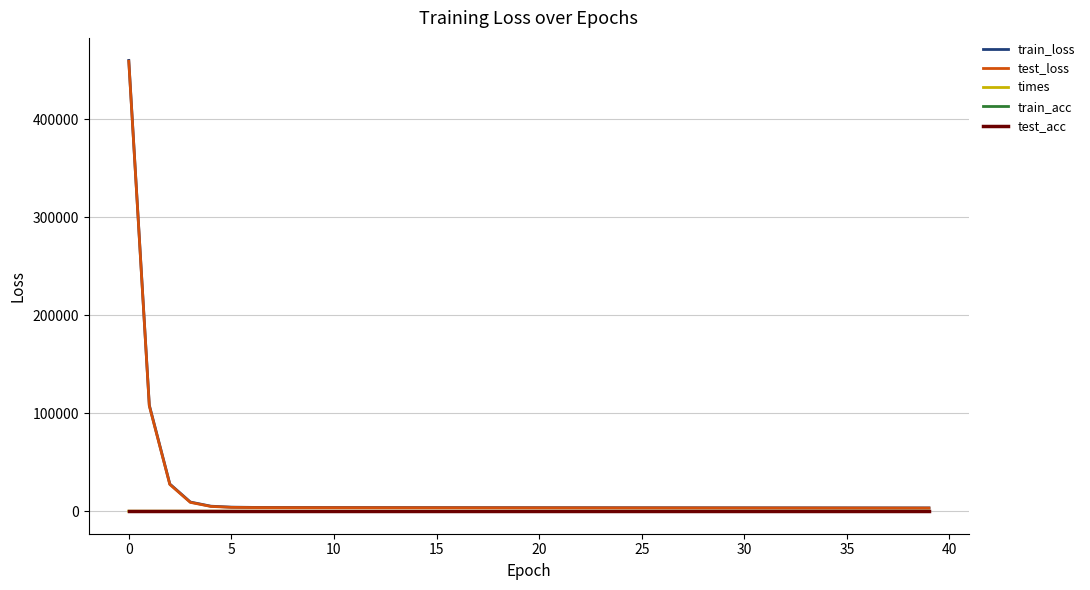

Does the chart have visible grid lines?

Yes